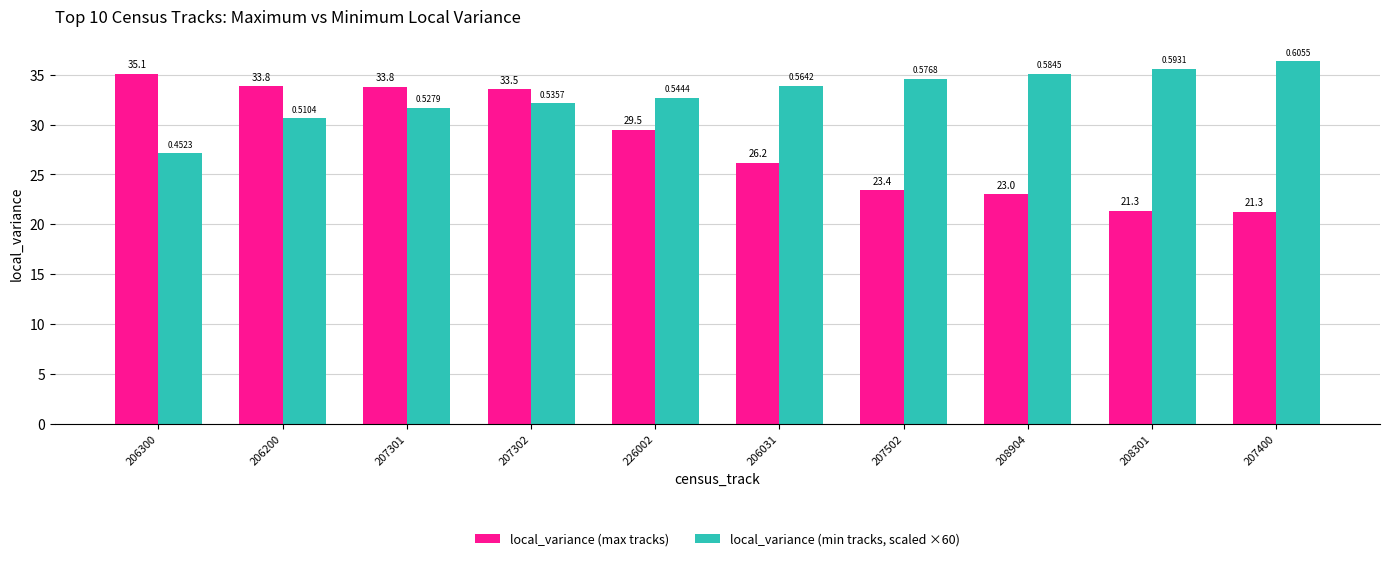

Rank the series by their maximum value, from highest to lowest.

local_variance (min tracks, scaled ×60), local_variance (max tracks)